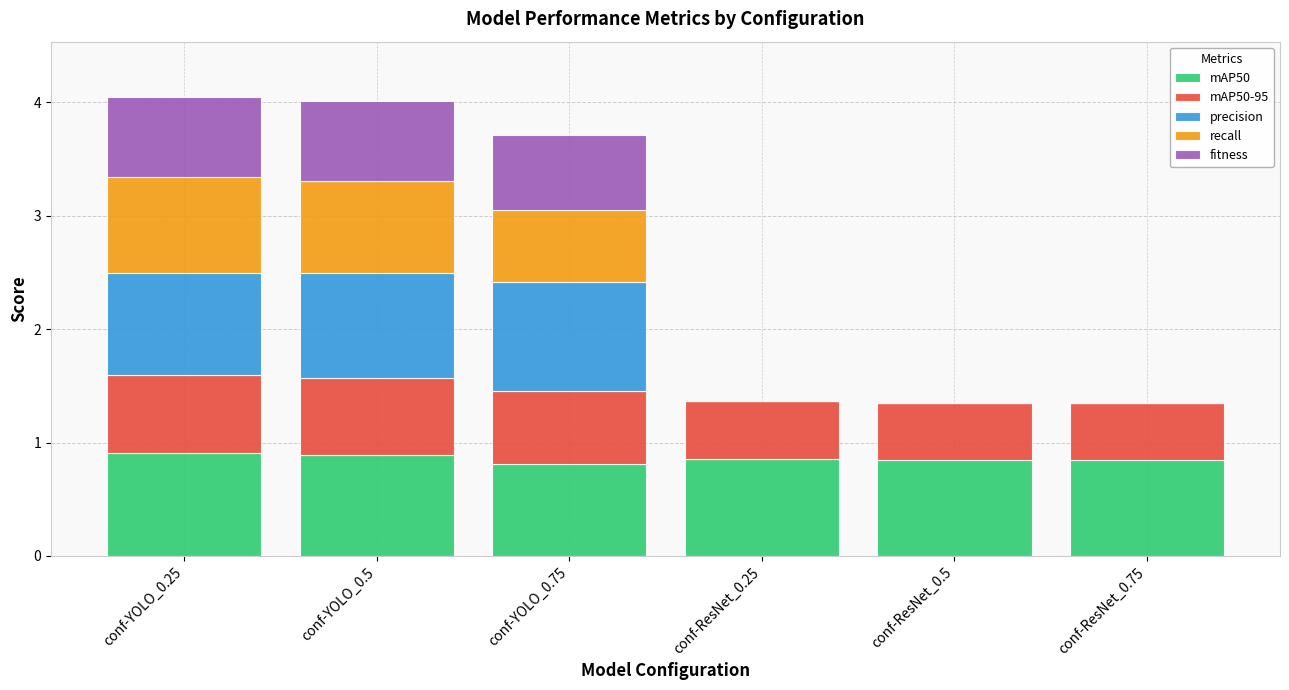

True or false: mAP50 has a value of 0.4 at conf-ResNet_0.5.

False